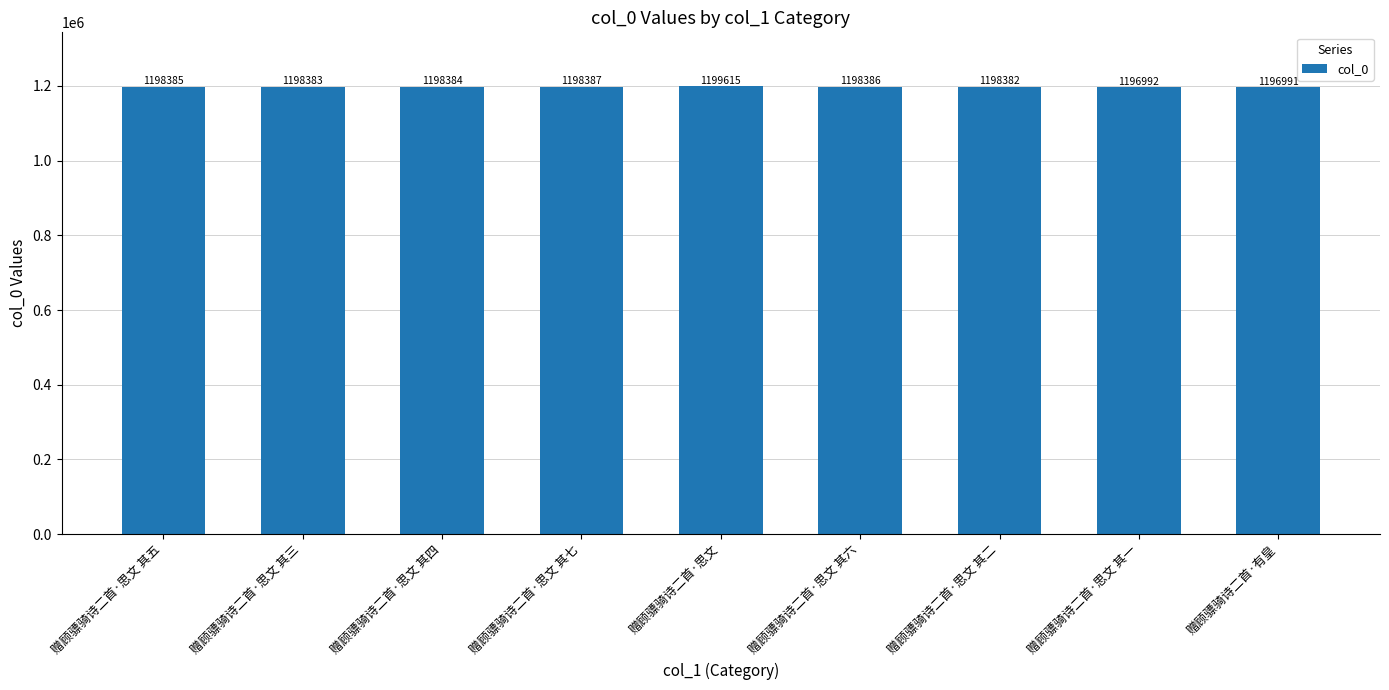

Count the number of data series in this chart.

1